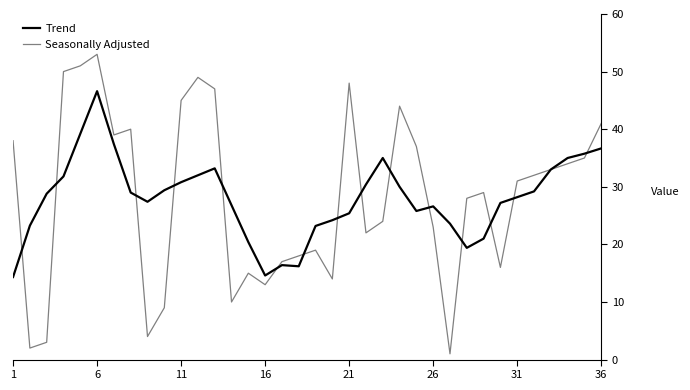

List the series in order of their peak value, lowest first.

Trend, Seasonally Adjusted